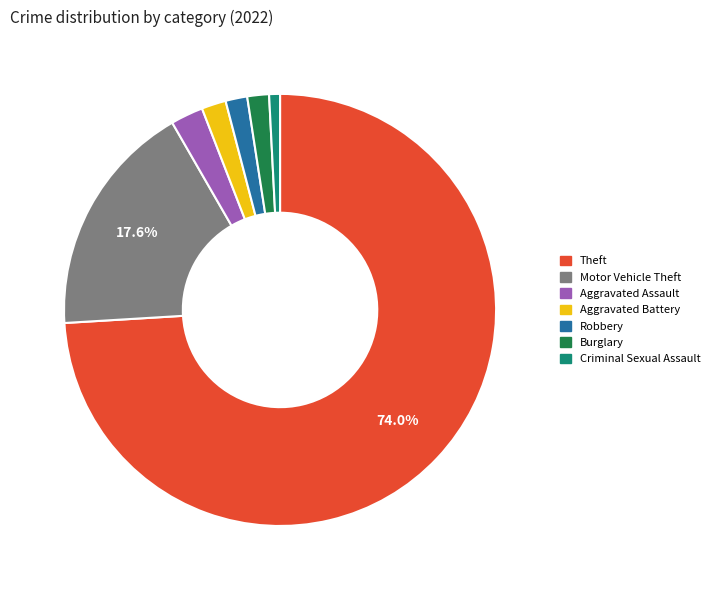

Is there any slice that represents more than half of the pie?

Yes